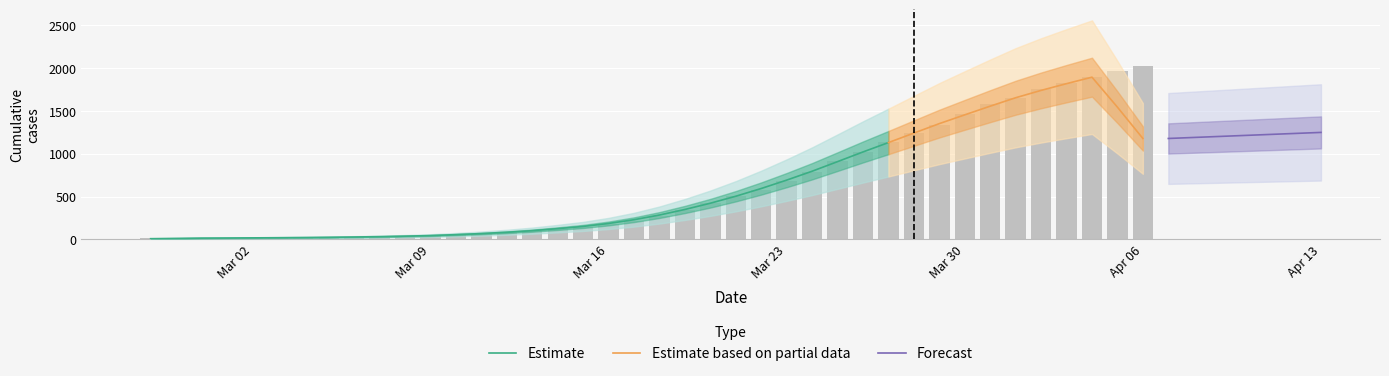

What is the difference between the maximum and minimum values?

2019